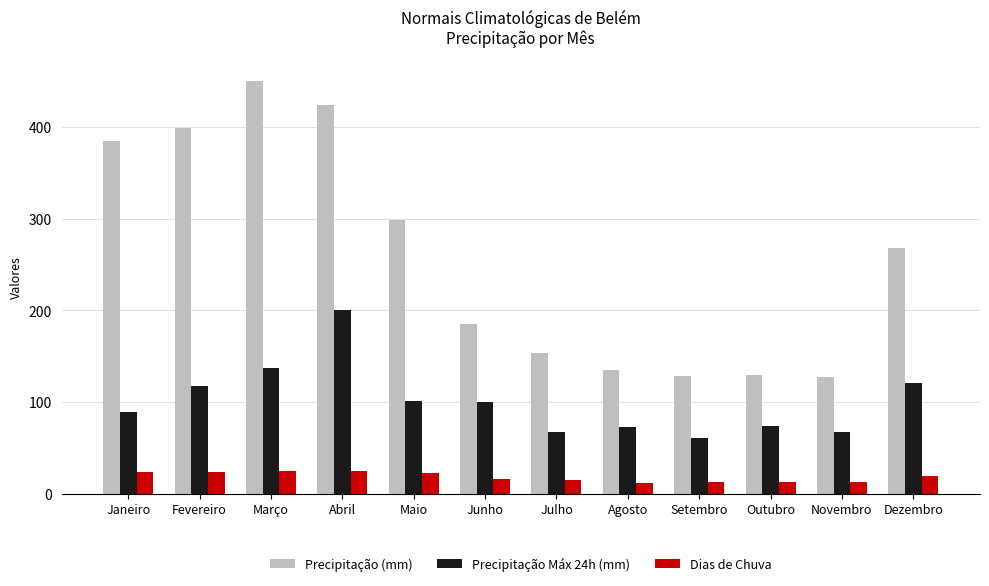

What is the spread (max minus min) of values at Maio?

275.4